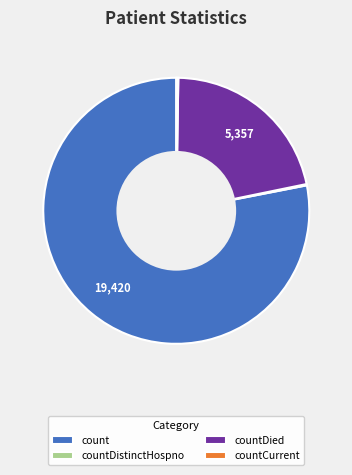

The countDied slice represents 7% of the pie. True or false?

False